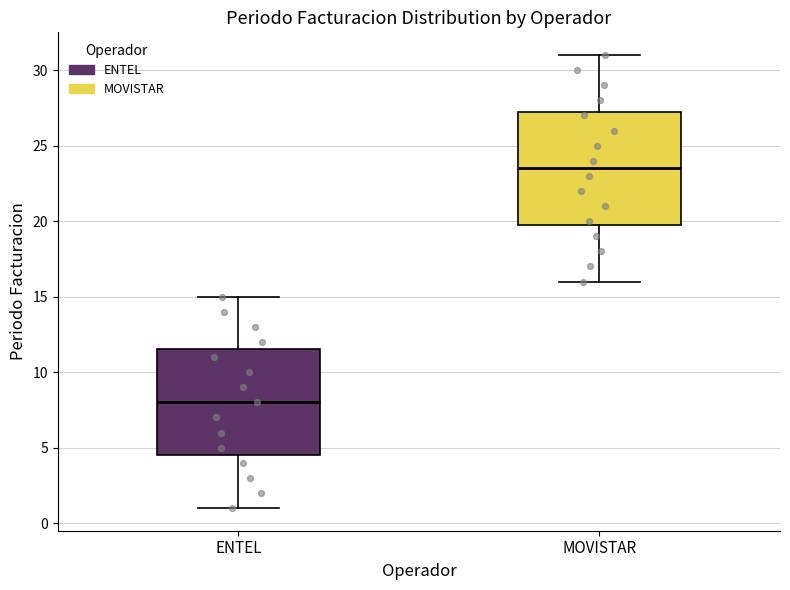

Which box's median line is the lowest?

ENTEL